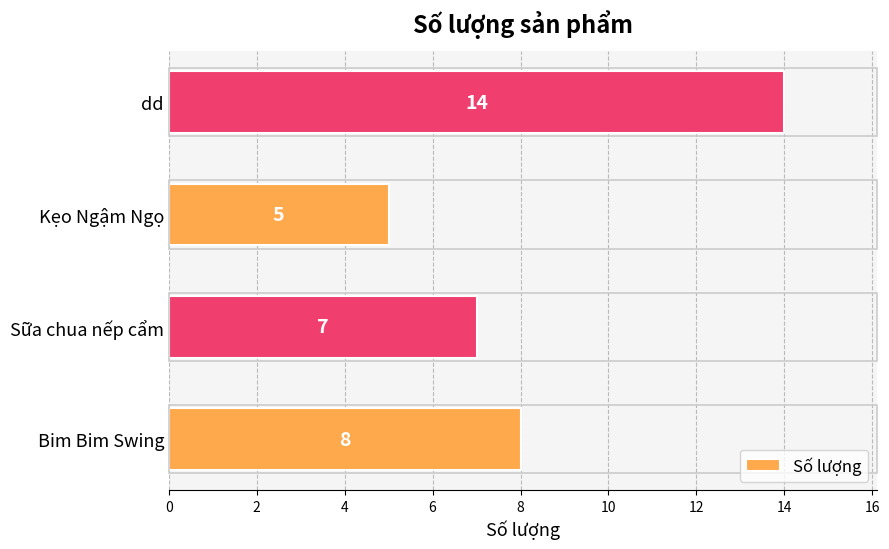

How many distinct data groups are displayed?

1